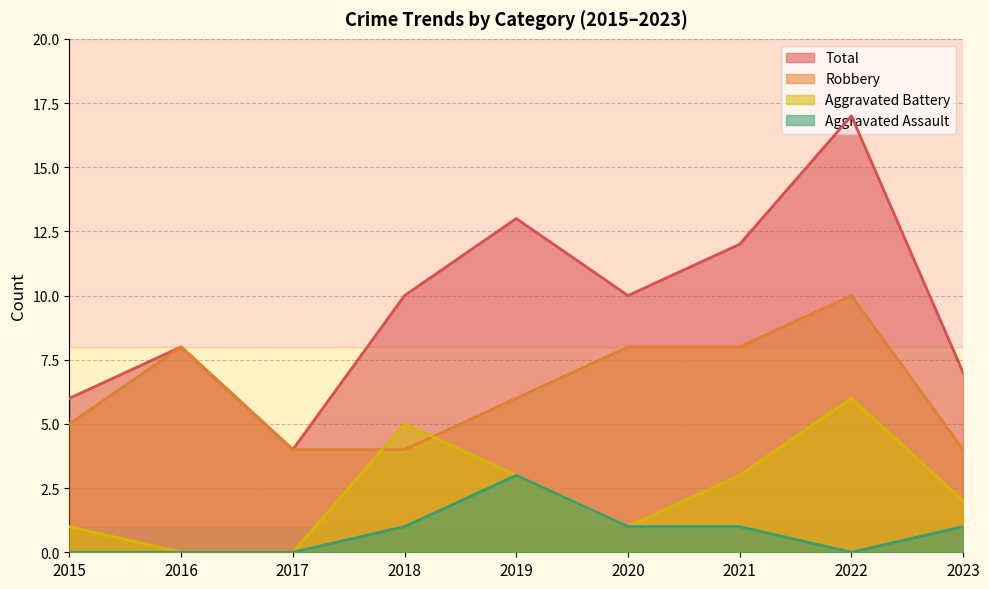

At which category is the sum across all series the highest?

2022